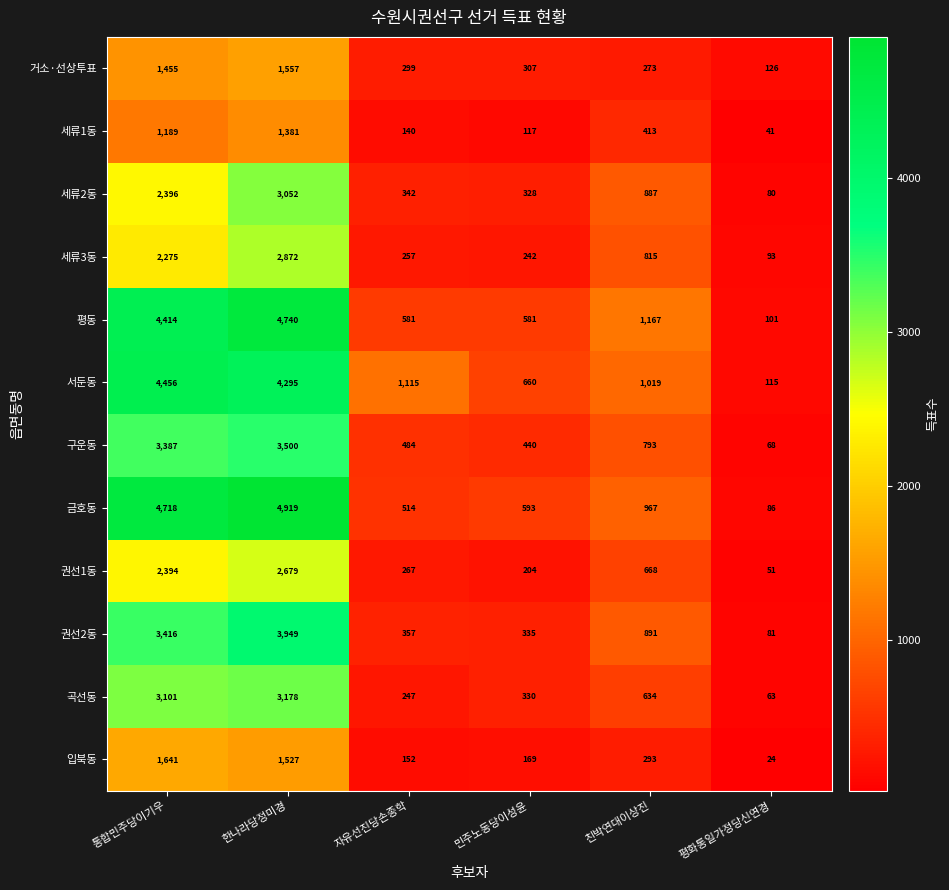

What is the difference between the highest and lowest values at 친박연대이상진?

894